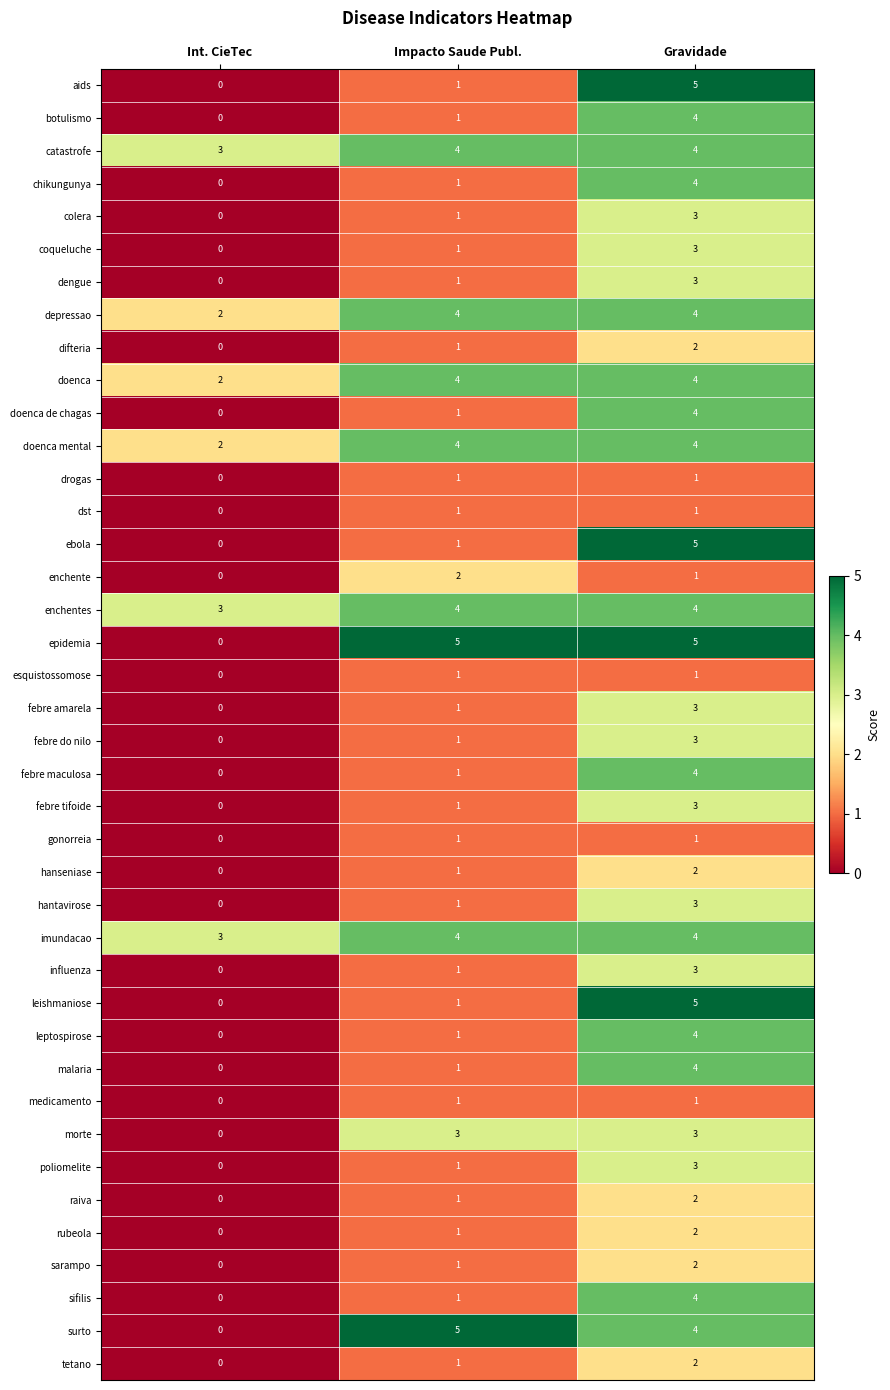

True or false: enchentes has a value of 4 at Impacto Saude Publ..

True